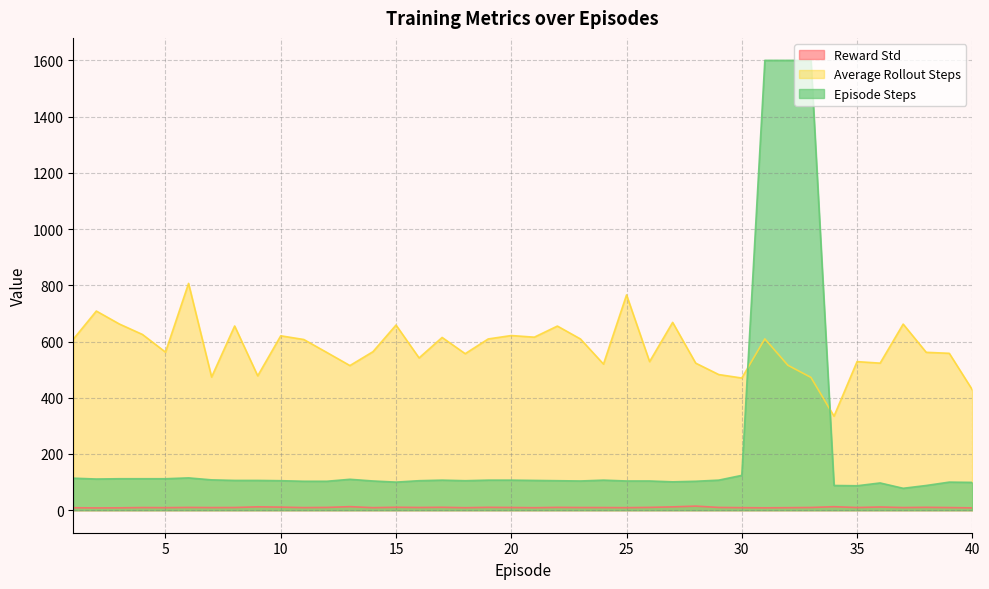

What is the difference between the maximum and minimum values in the Average Rollout Steps series?

472.2